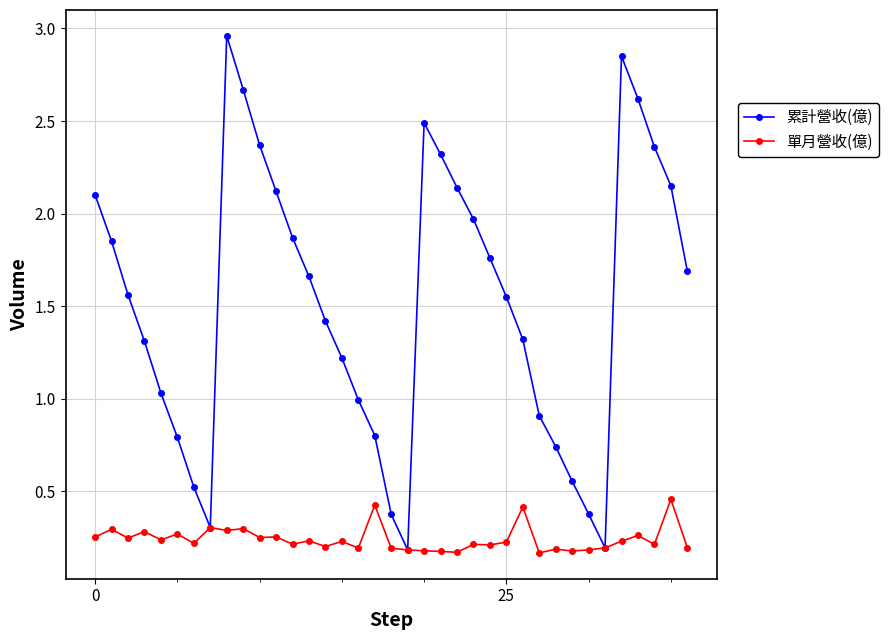

In 累計營收(億), how many points are lower than both neighbors (excluding endpoints)?

3